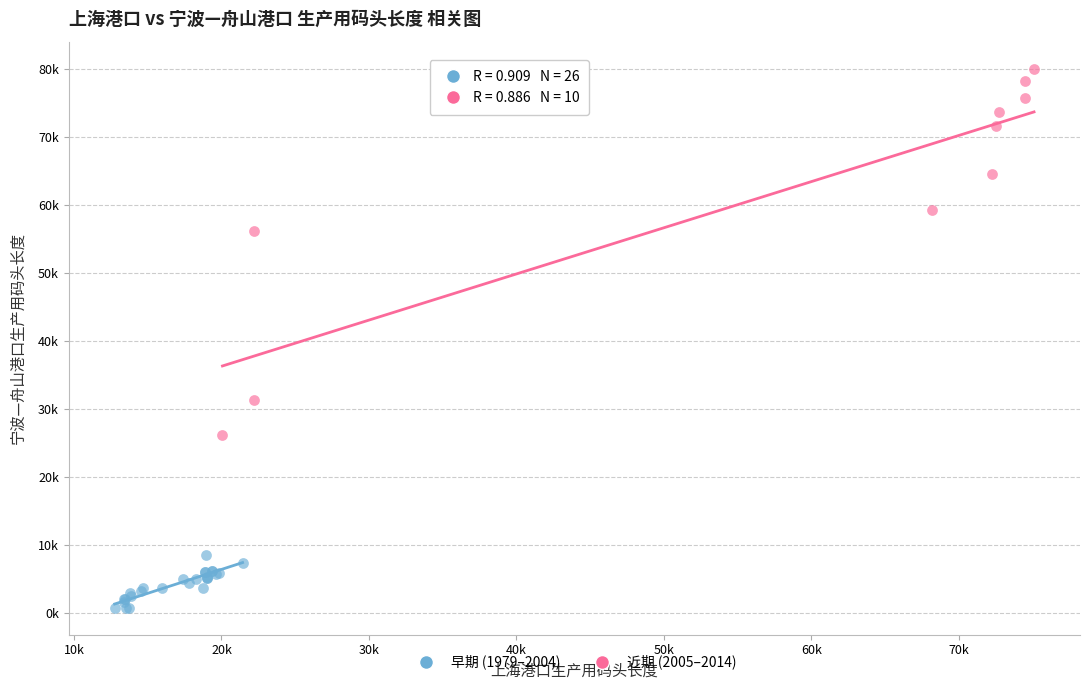

Which series reaches the minimum Y coordinate?

早期 (1979–2004)